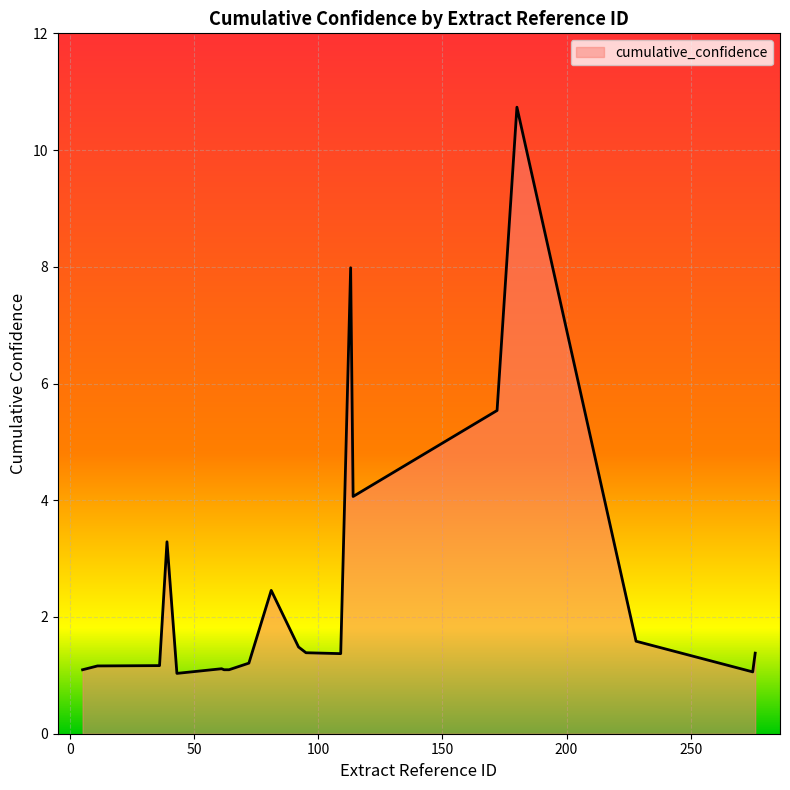

Does the chart have visible grid lines?

Yes